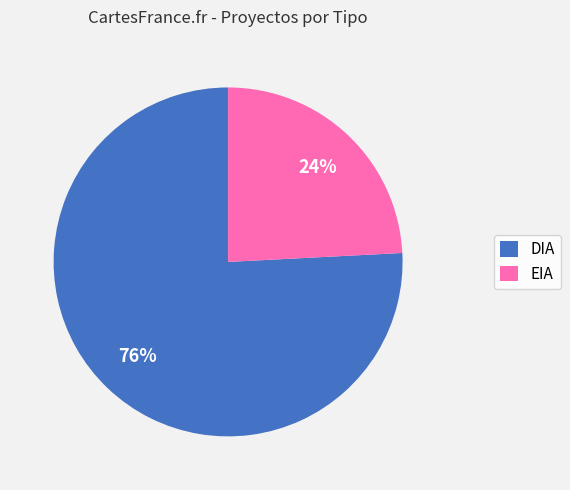

Is the sum of EIA and DIA greater than half?

Yes